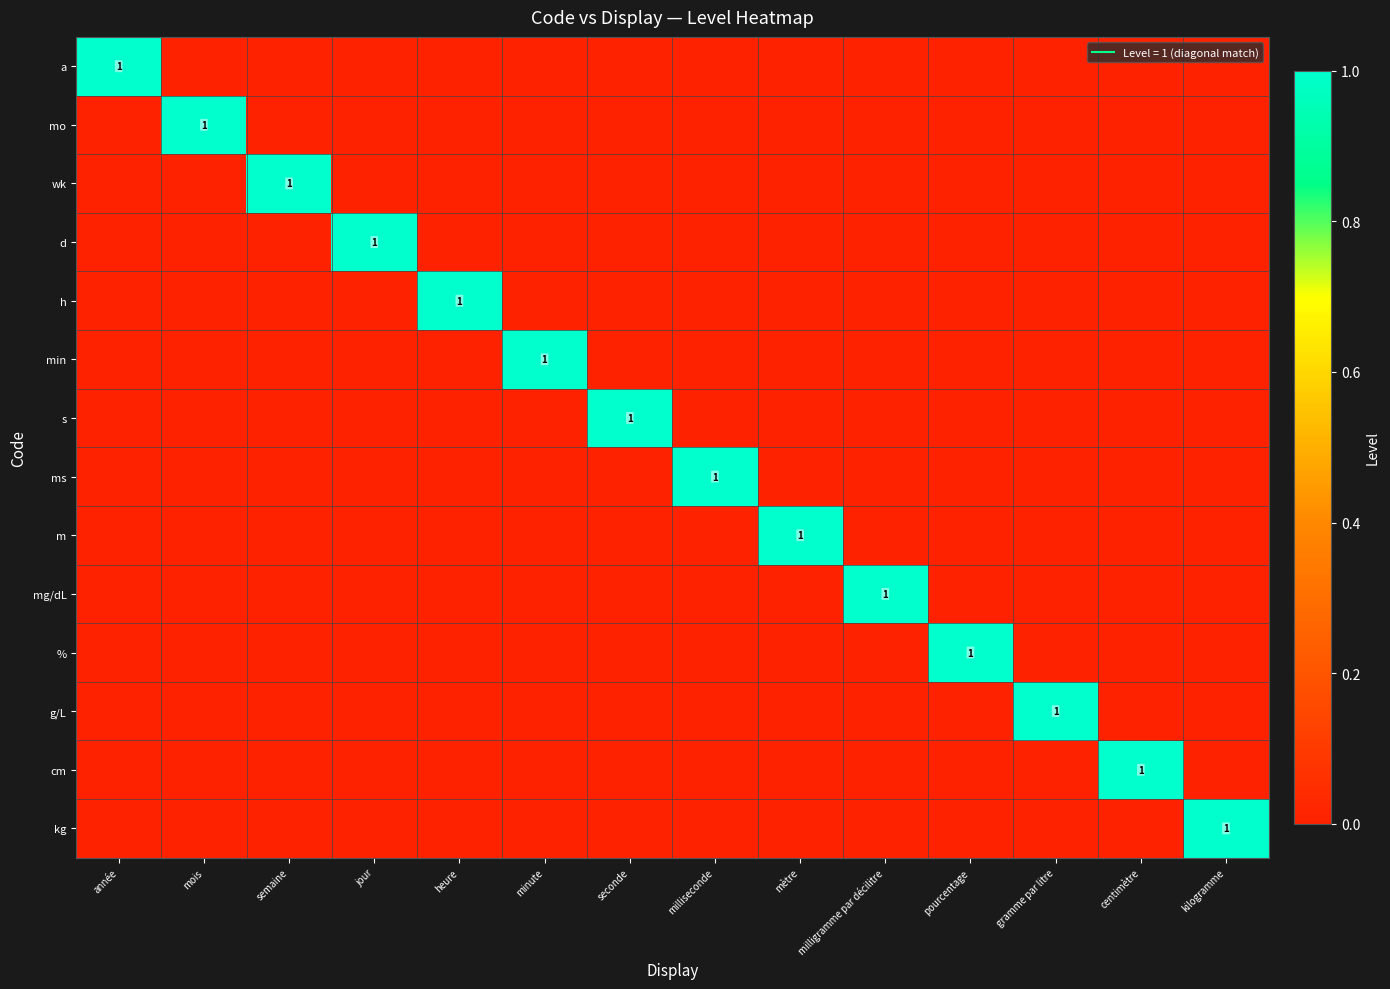

What is the total value across all series at heure?

1